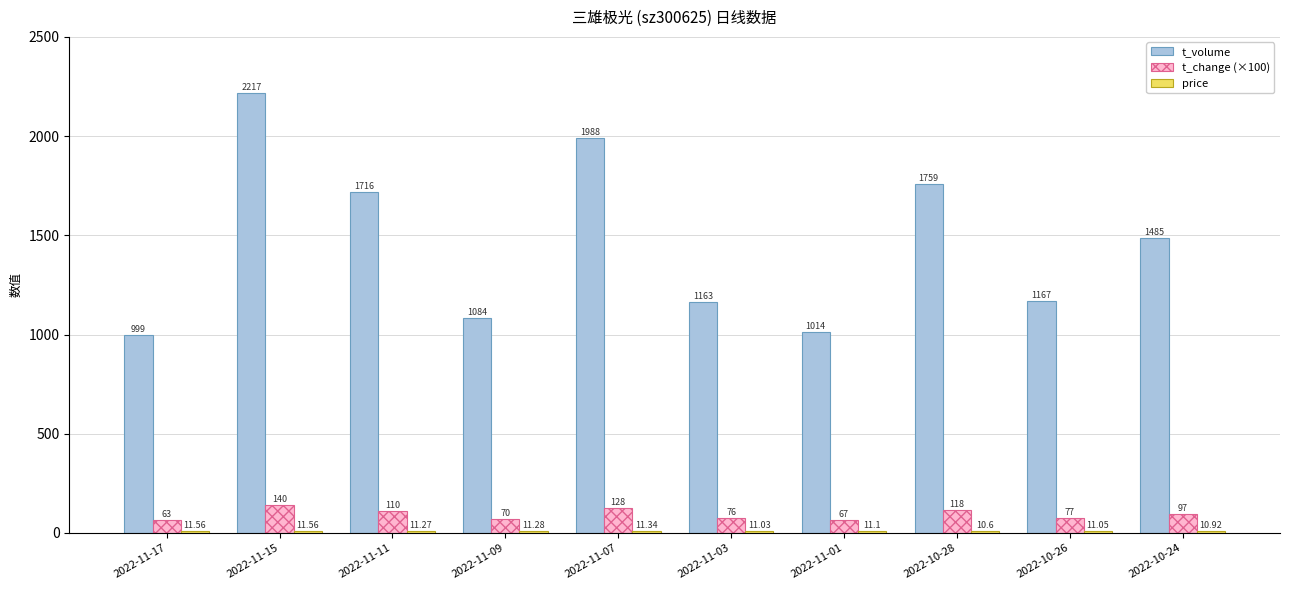

The t_volume series shows 1789.8 at 2022-11-01. True or false?

False